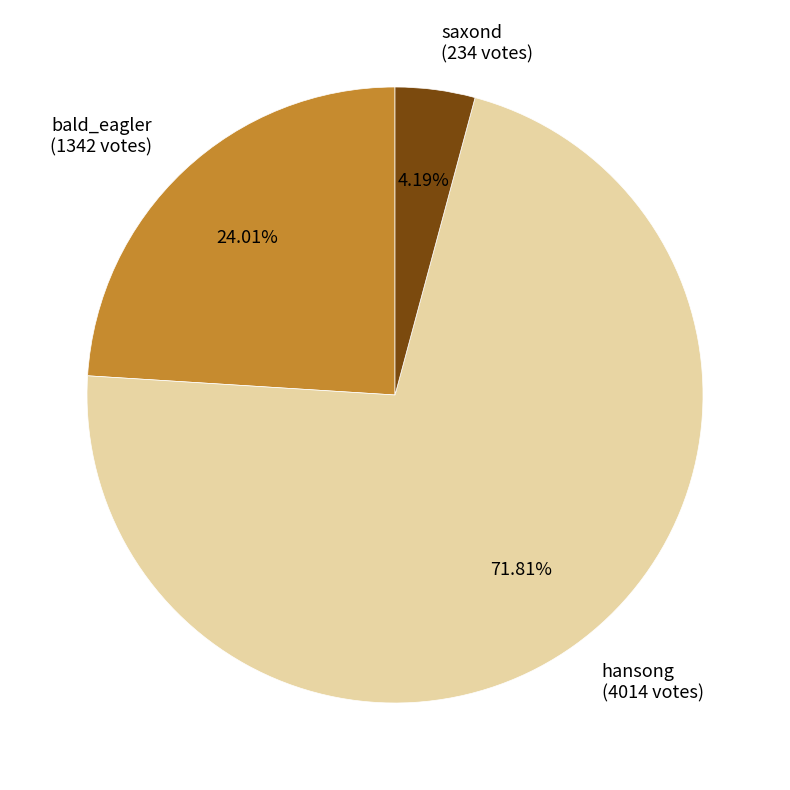

Approximately how many times larger is the value at bald_eagler compared to hansong?

0.3